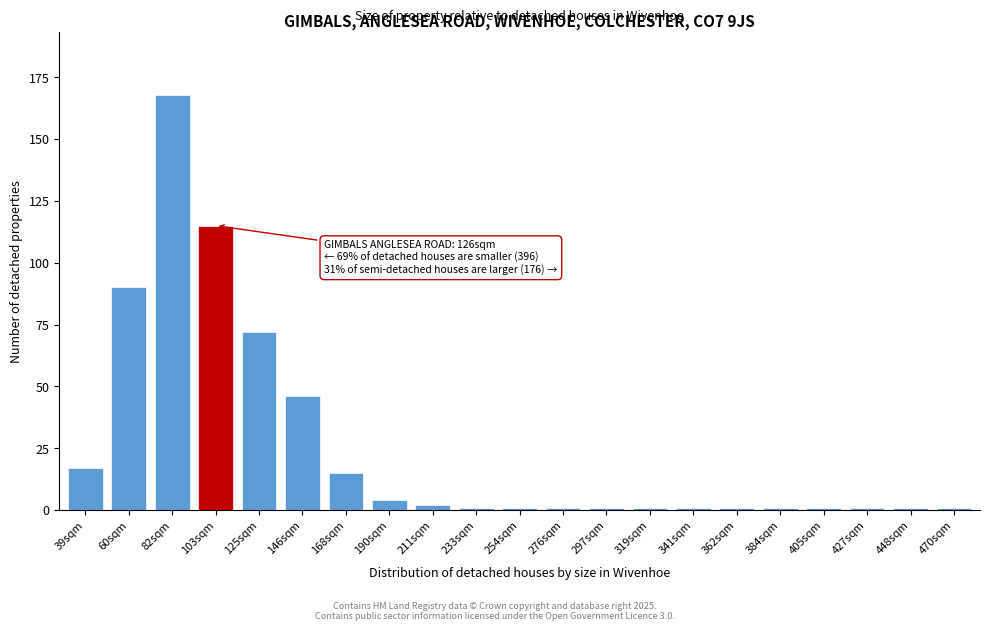

Reading right to left, what are all the values shown in this chart?

1	1	1	1	1	1	1	1	1	1	1	1	2	4	15	46	72	115	168	90	17